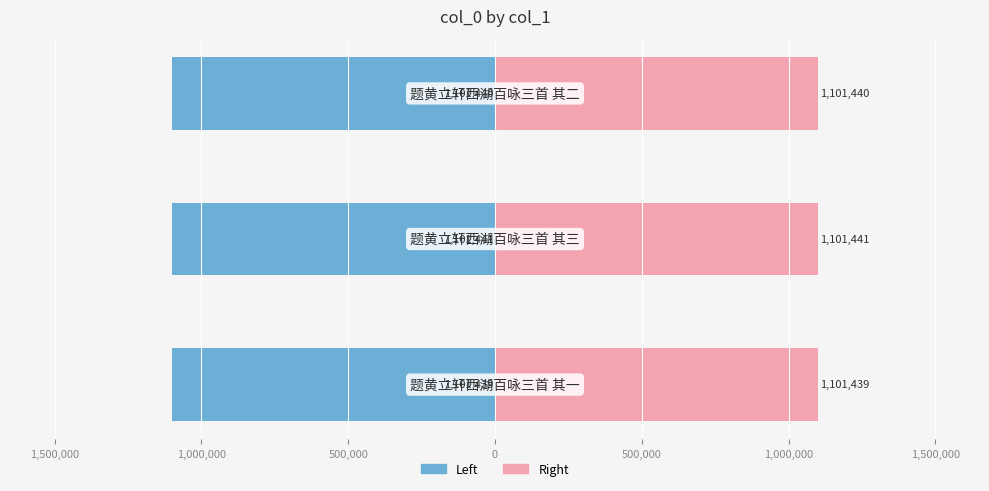

Is it true that col_0 (left) equals -417635 at 1,500,000?

False